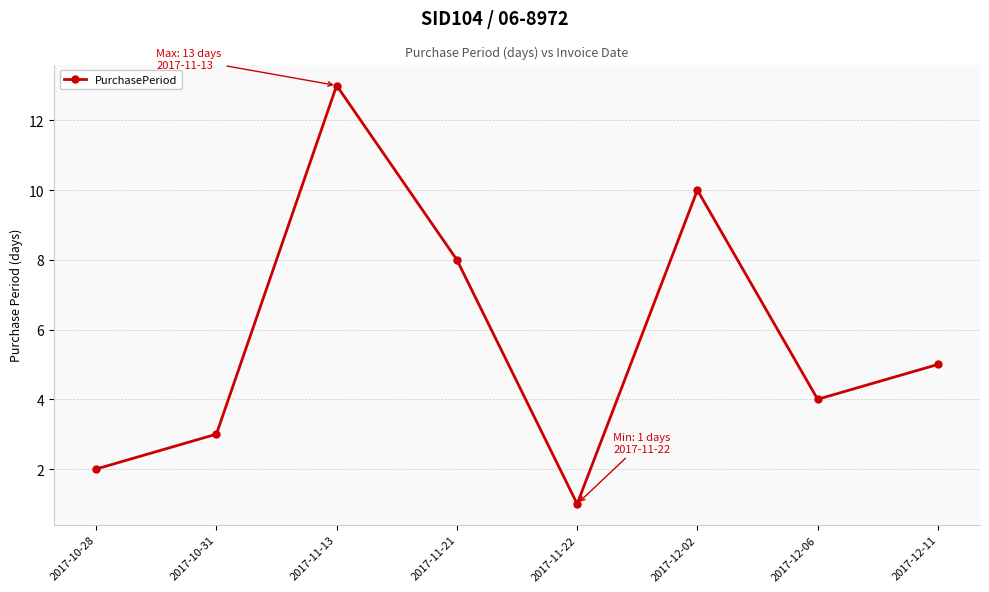

Rank the categories by value from lowest to highest.

2017-11-22, 2017-10-28, 2017-10-31, 2017-12-06, 2017-12-11, 2017-11-21, 2017-12-02, 2017-11-13